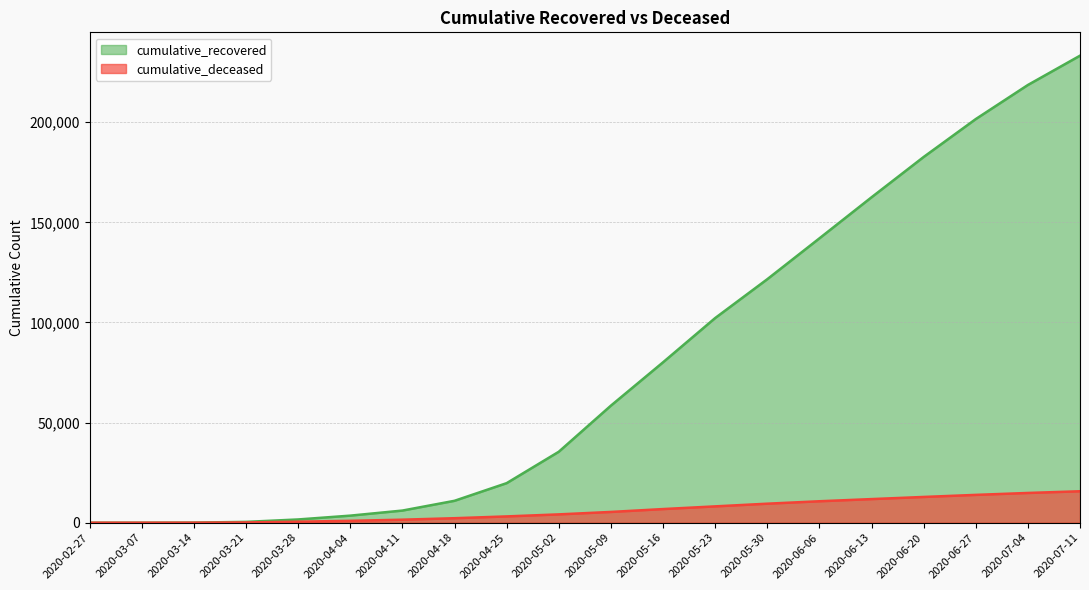

The cumulative_recovered series shows 207 at 2020-03-21. True or false?

False